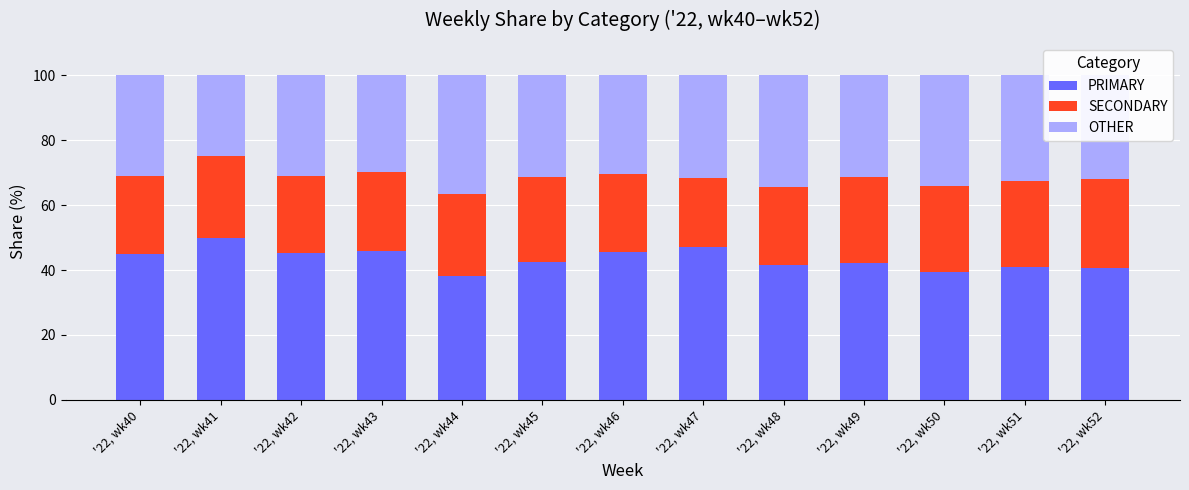

What is the maximum value for PRIMARY?

50.0